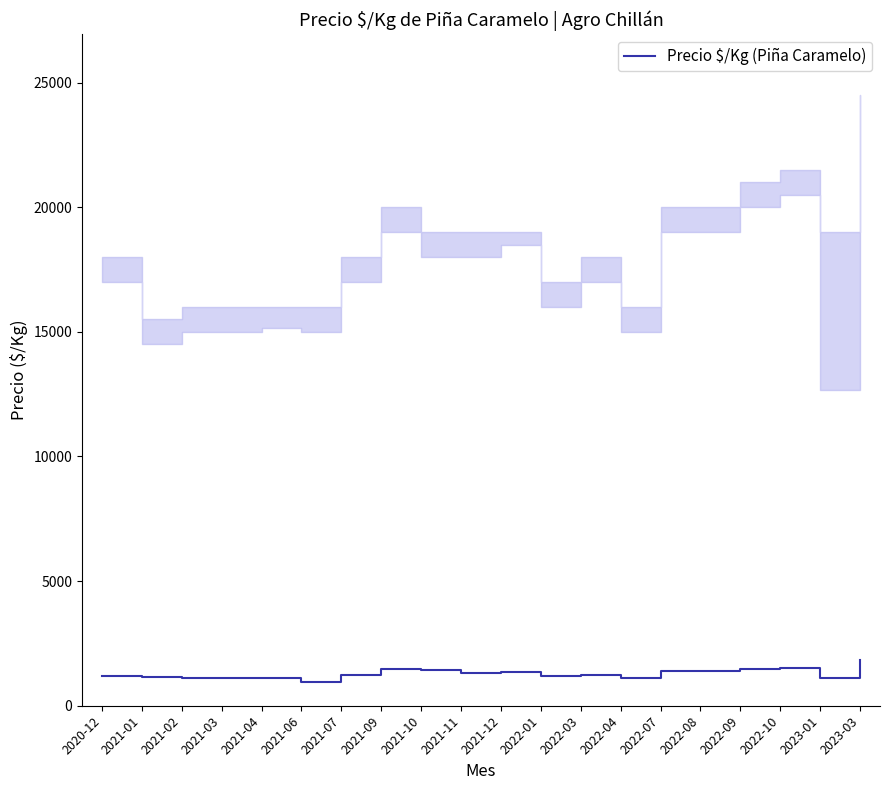

At which category does the data reach its first local valley?

2021-06